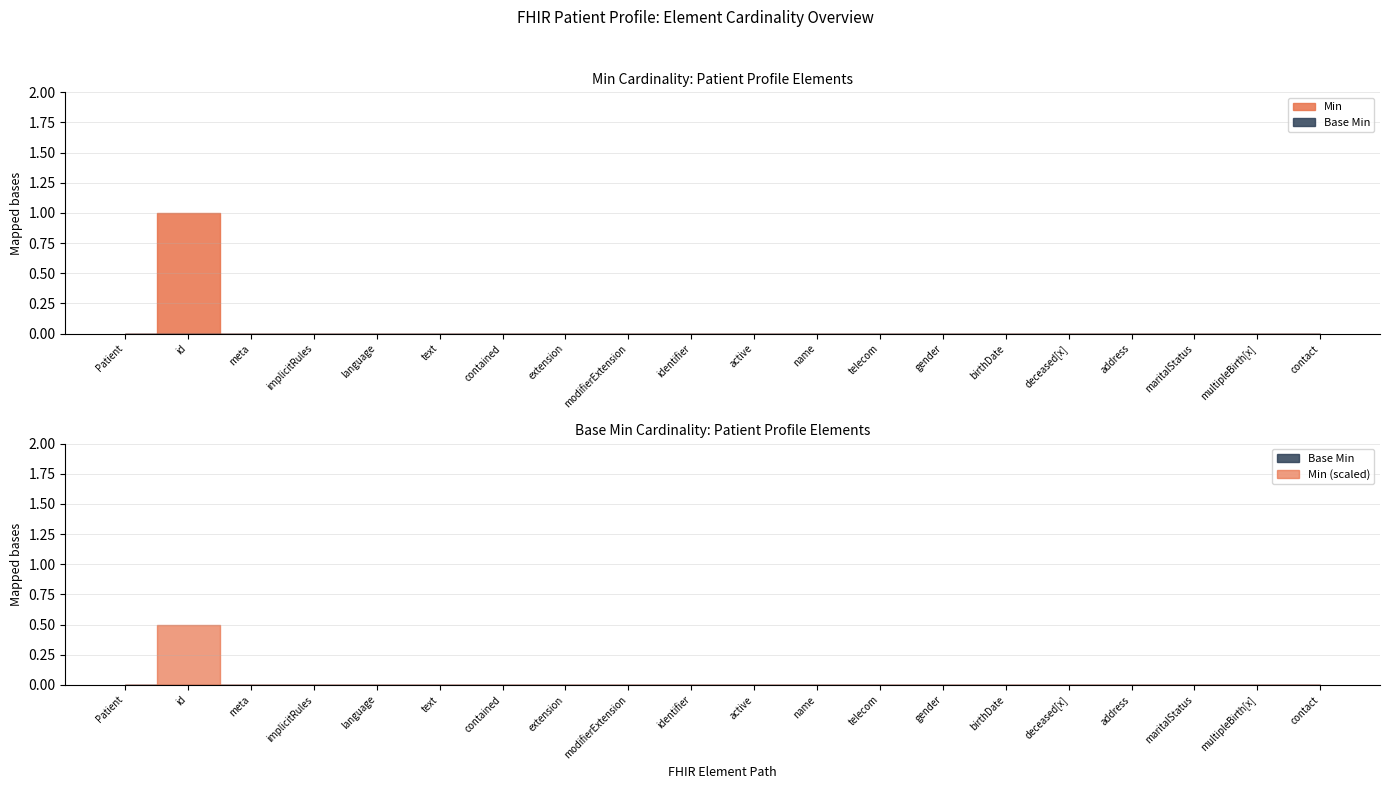

Between Patient.identifier and Patient.address, which series saw the biggest shift?

Min